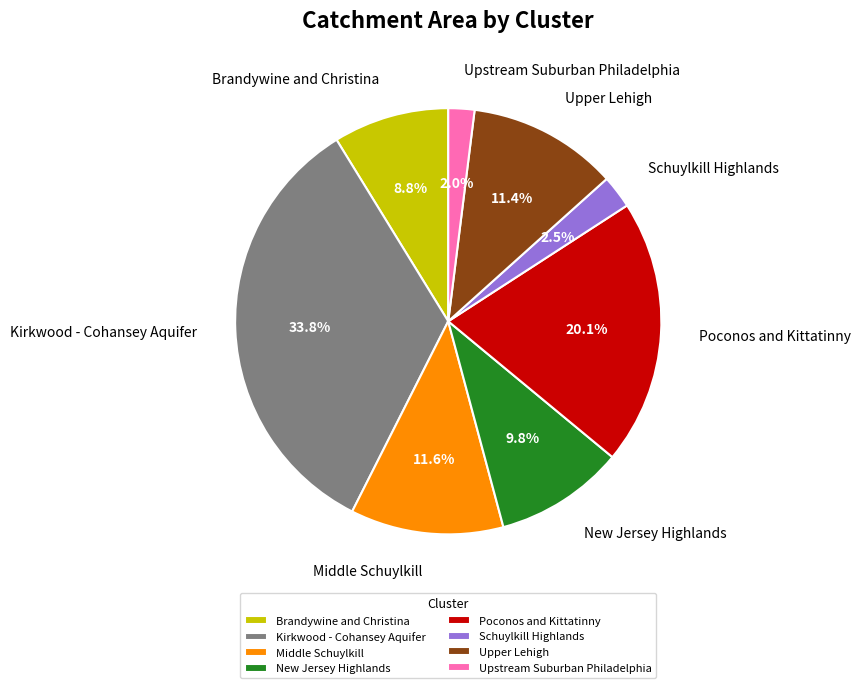

True or false: New Jersey Highlands accounts for 21% of the total.

False